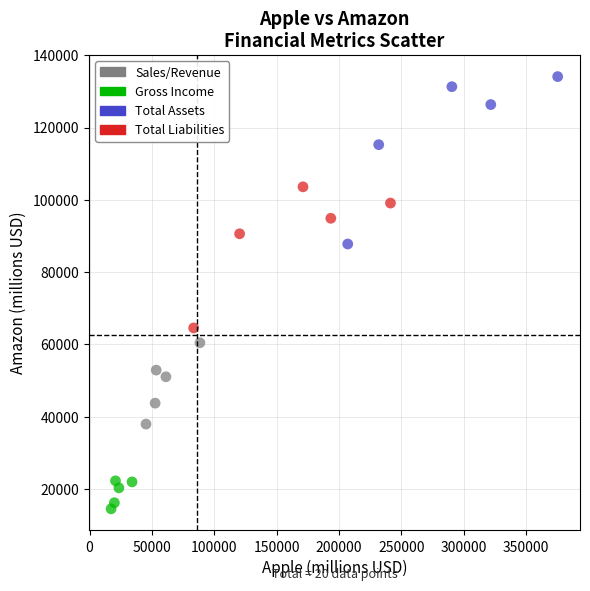

Which series reaches the maximum Y coordinate?

Total Assets